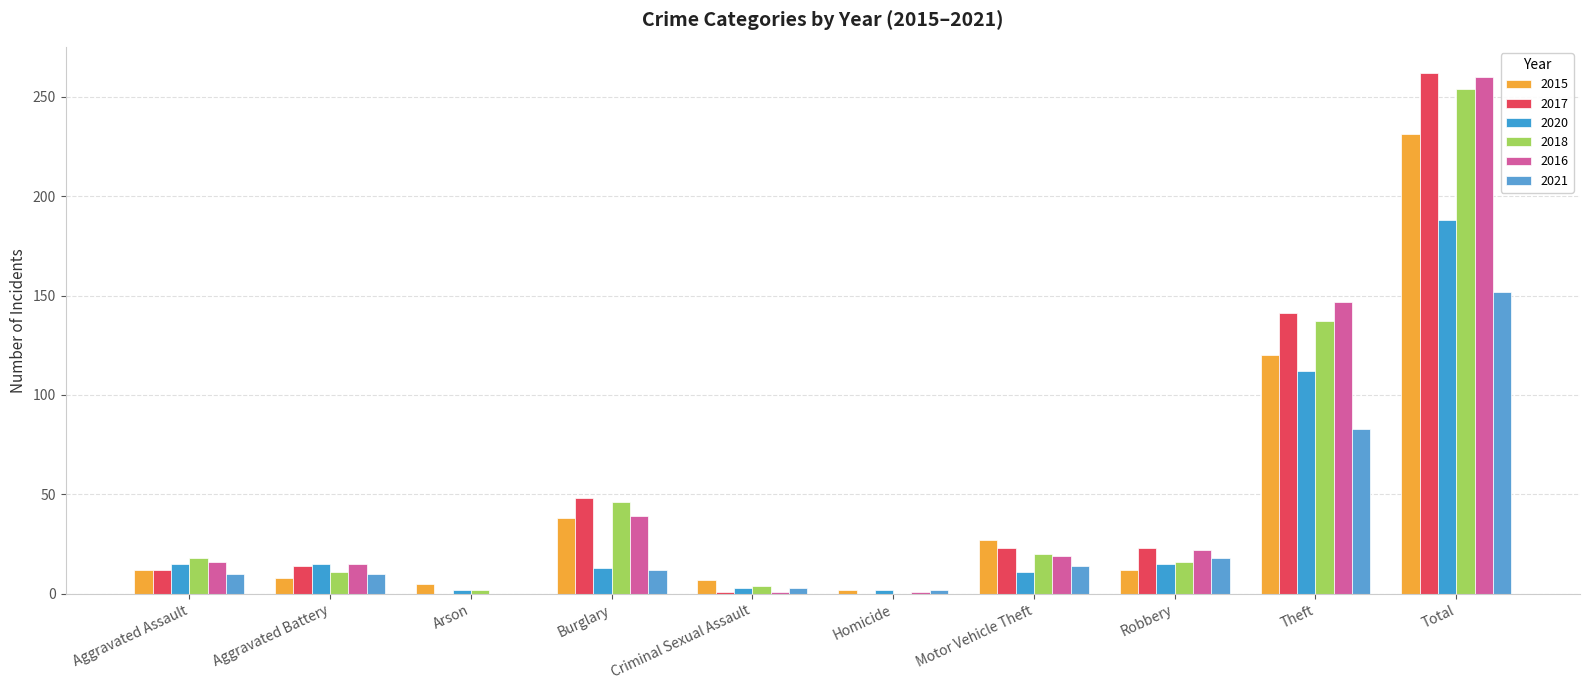

Count the number of categories in the chart.

10